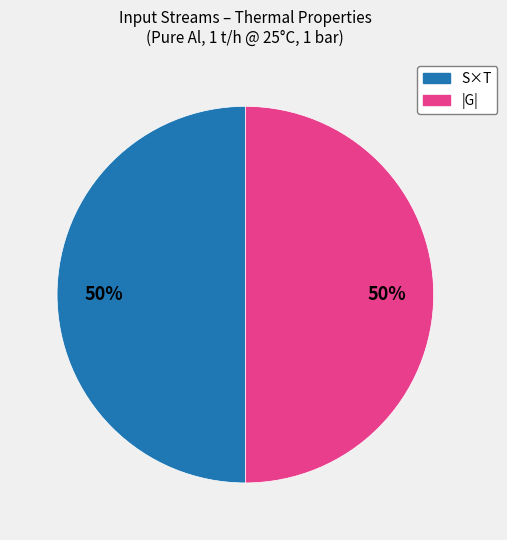

To the nearest percent, what is the average slice percentage?

50%